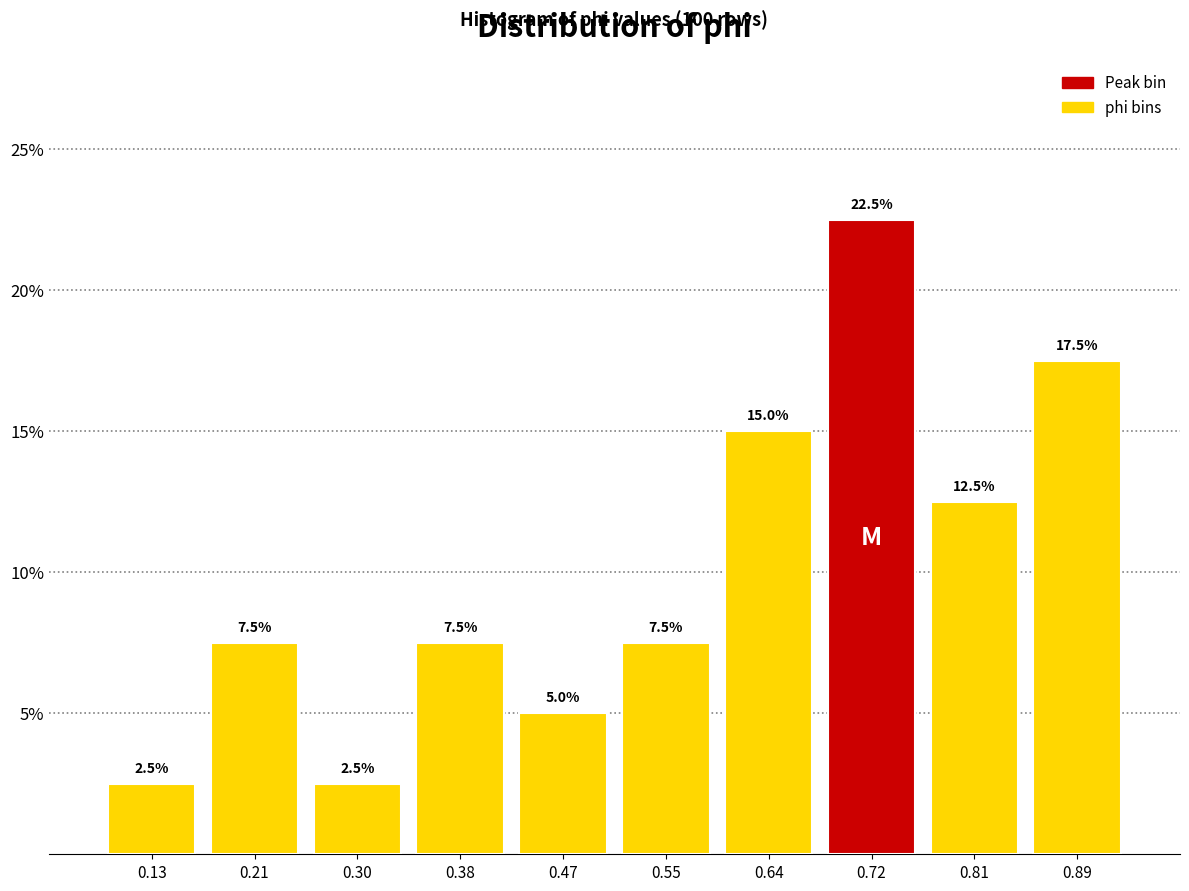

How tall is the bar that spans 0.85 to 0.93 on the x-axis? The bar edges are not printed on the chart, so give them approximately, as read against the axis.

17.5